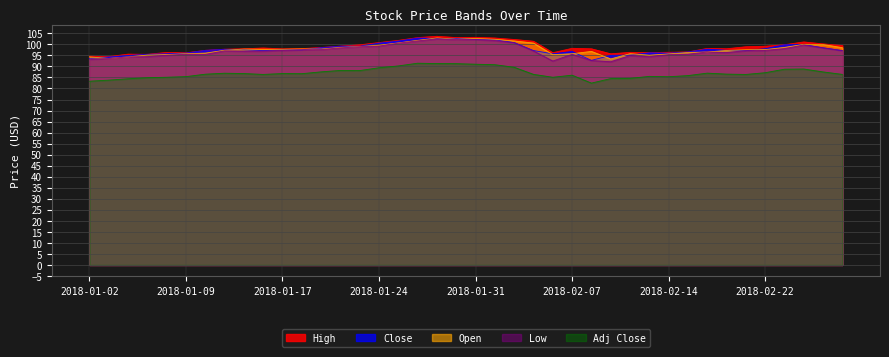

Which series has the largest range (max minus min)?

Low